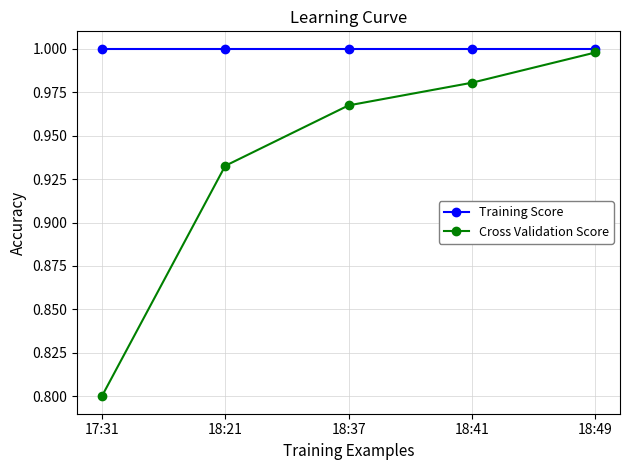

What is the lowest value of the Cross Validation Score series?

0.8